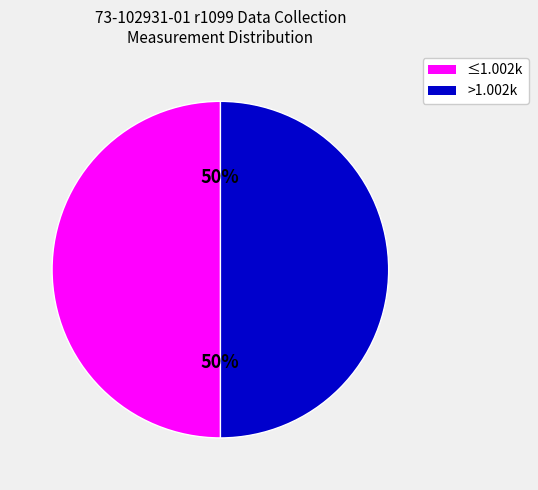

Do ≤1.002k and >1.002k together represent more than half of the pie?

Yes